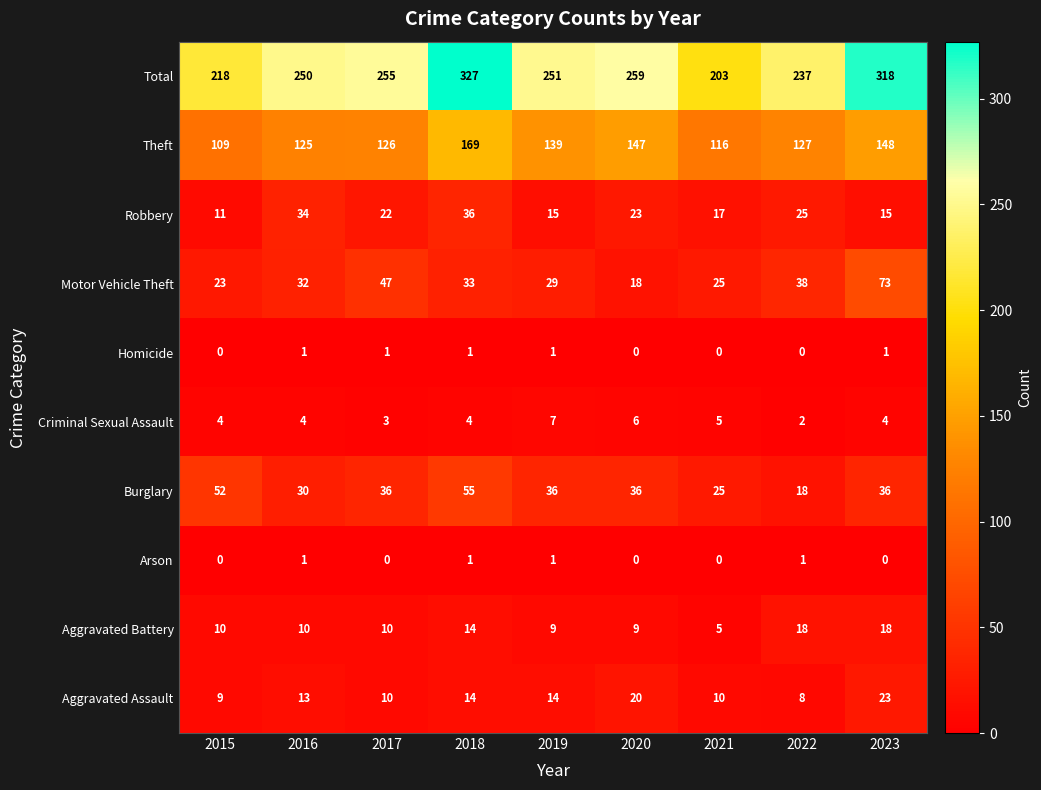

What is the sum of the Robbery values at 2015 and 2022?

36